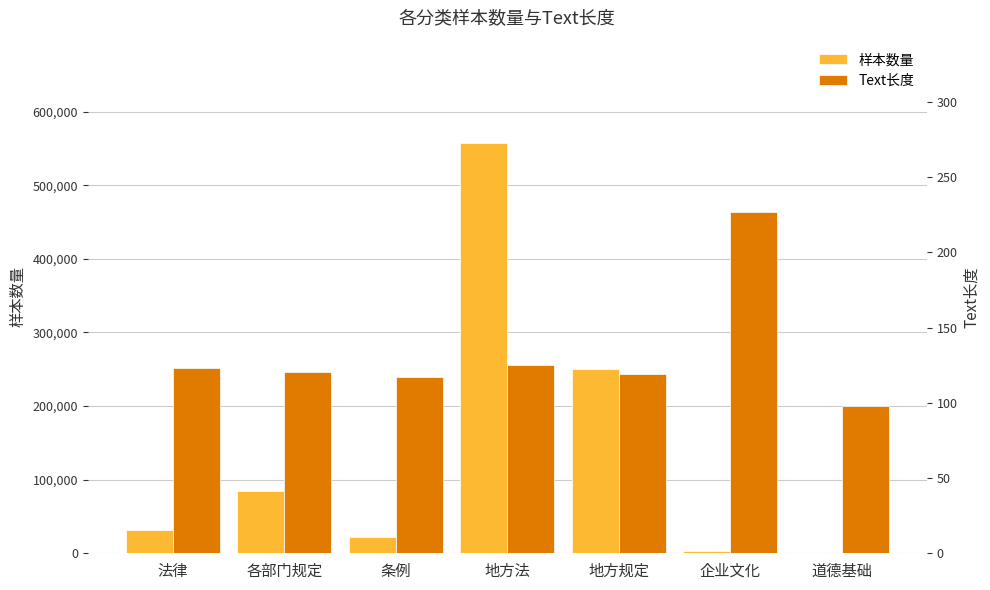

What is the difference between the maximum and minimum values in the 样本数量 series?

556344.0